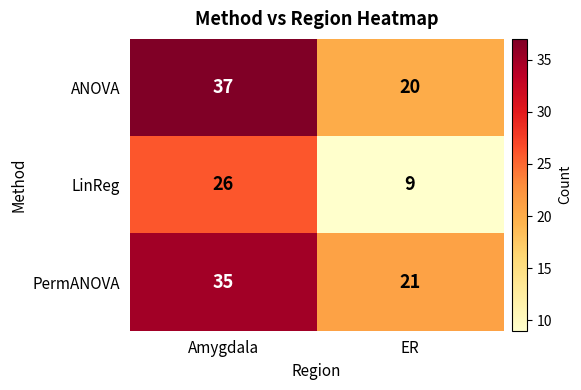

Read the PermANOVA value at ER, to the nearest 10.

20